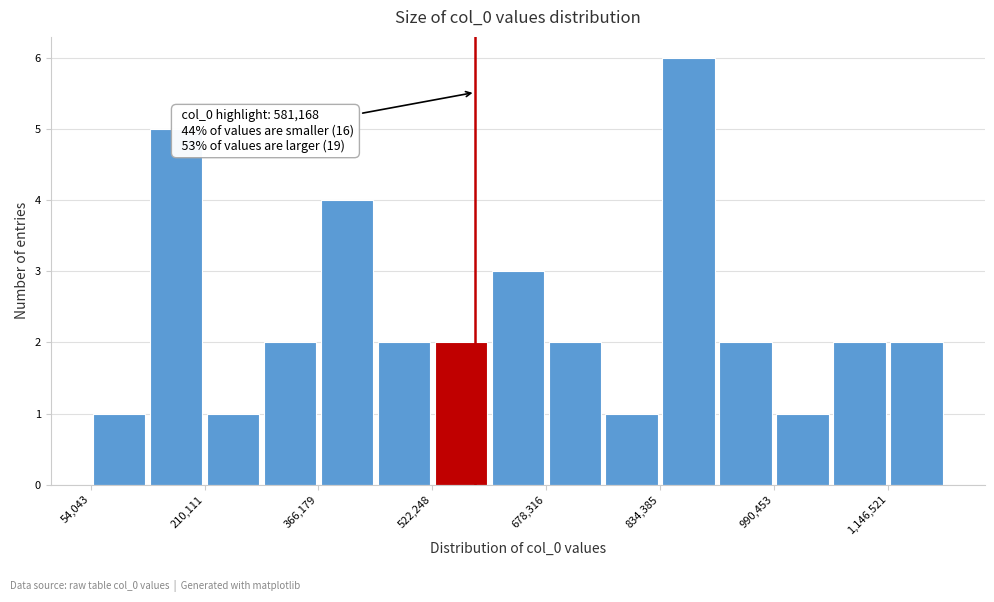

Around what value on the x-axis is the tallest bar? Give the approximate position of its centre, as read against the axis.

880000